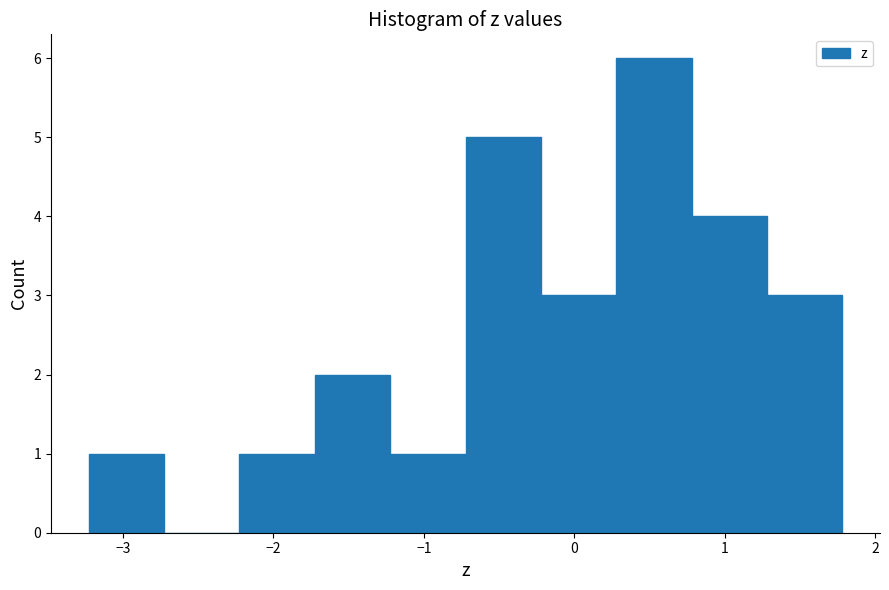

Which range on the x-axis has the tallest bar?

0.3 to 0.8